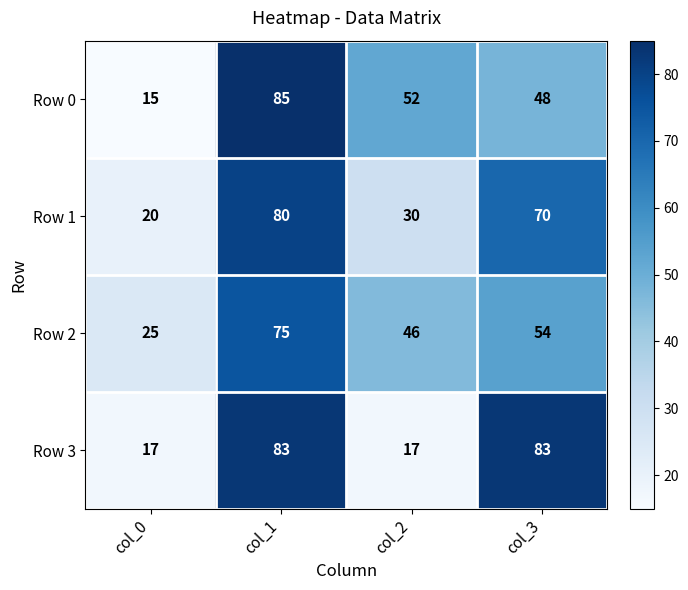

What is the average value of the Row 3 series?

50